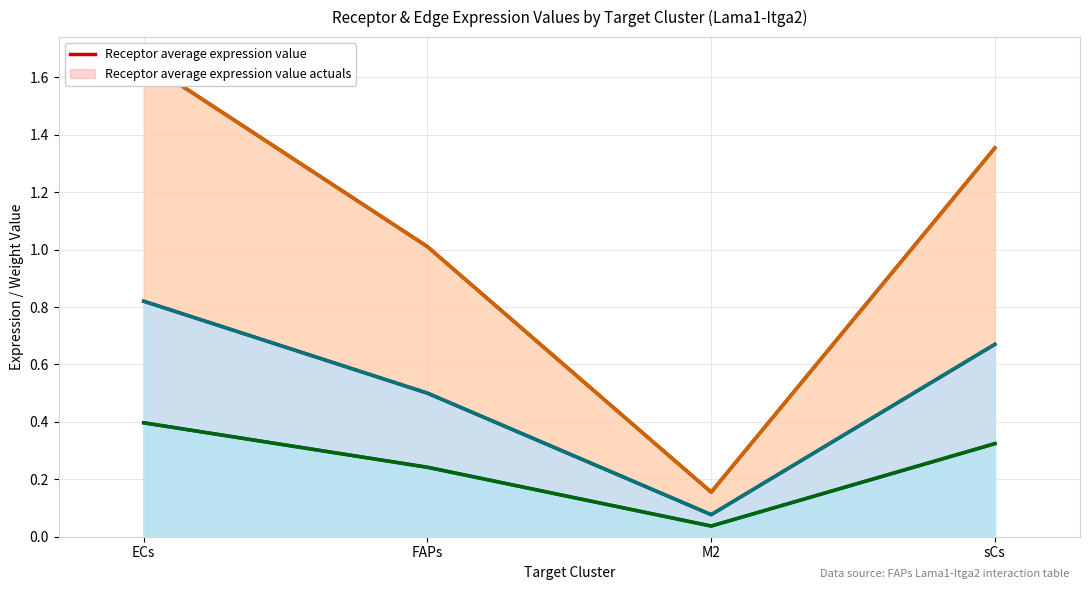

Which has a higher value, sCs or FAPs?

sCs